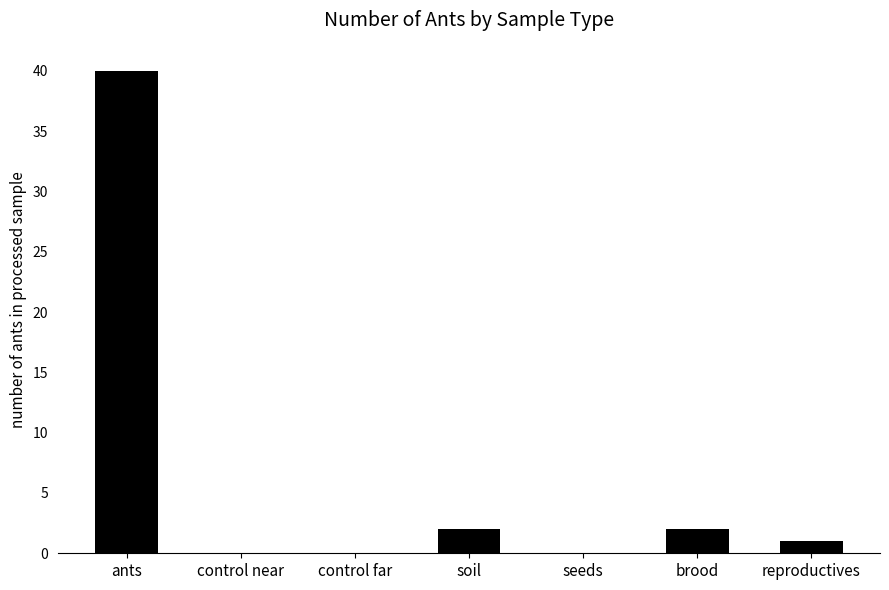

Which category has the highest value across all series?

ants